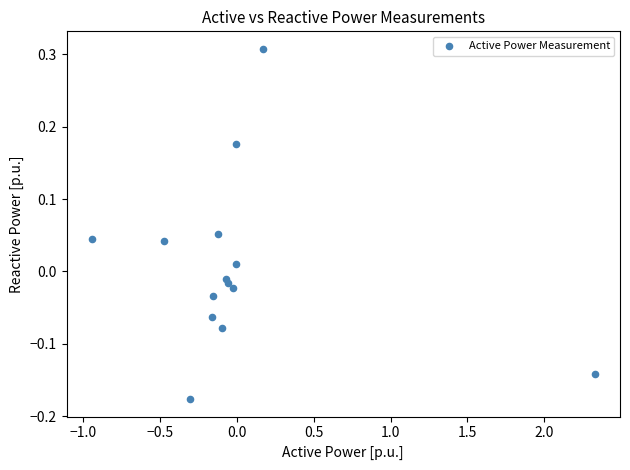

What is the range of Y values (max minus min)?

0.5